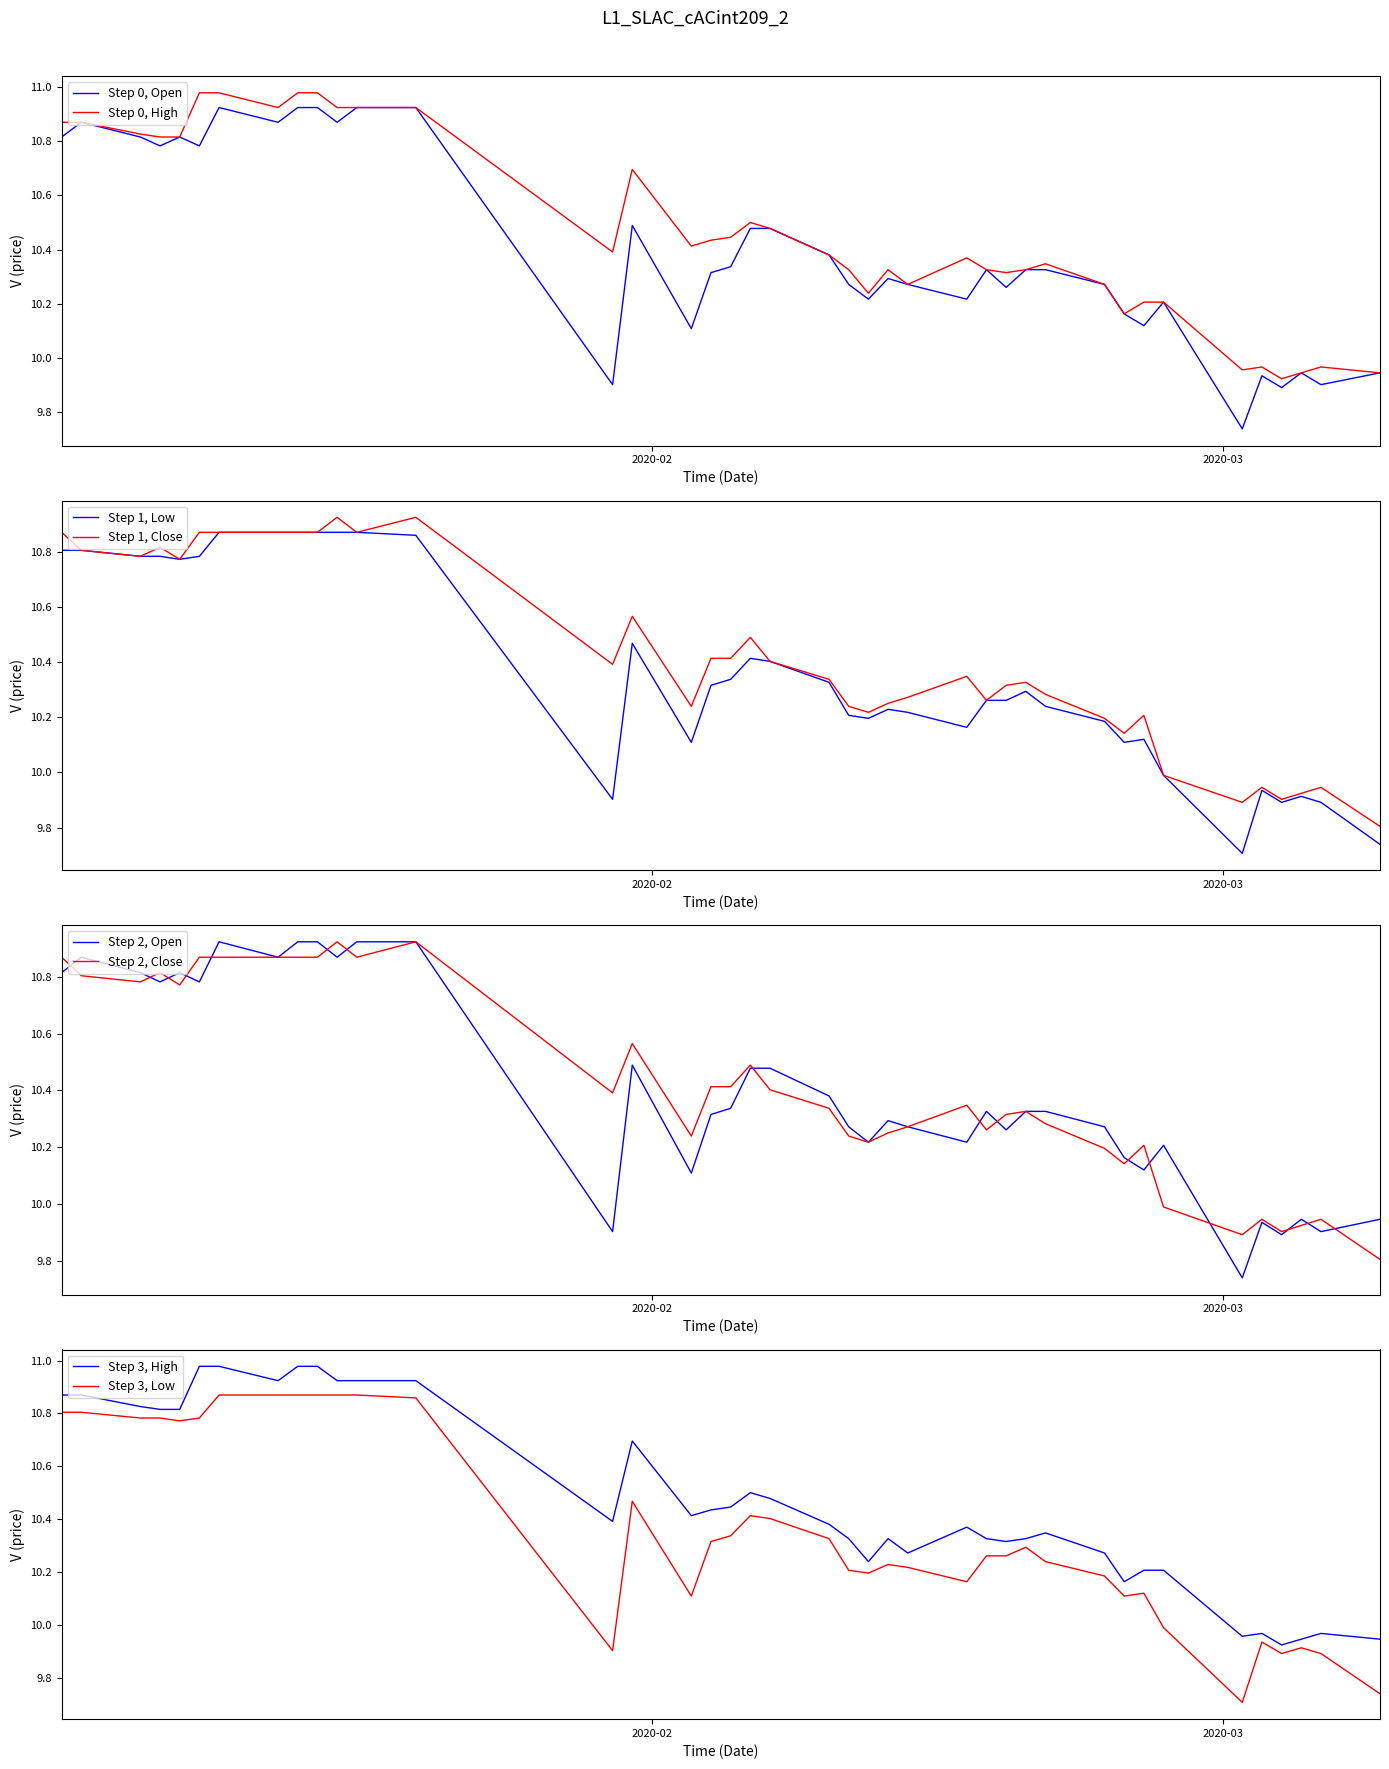

What is the minimum value for Step 1, Close?

9.8